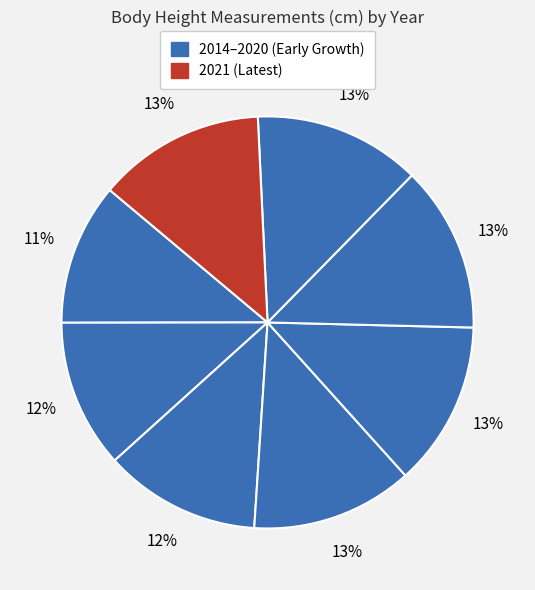

What is the largest slice in the pie chart?

2021